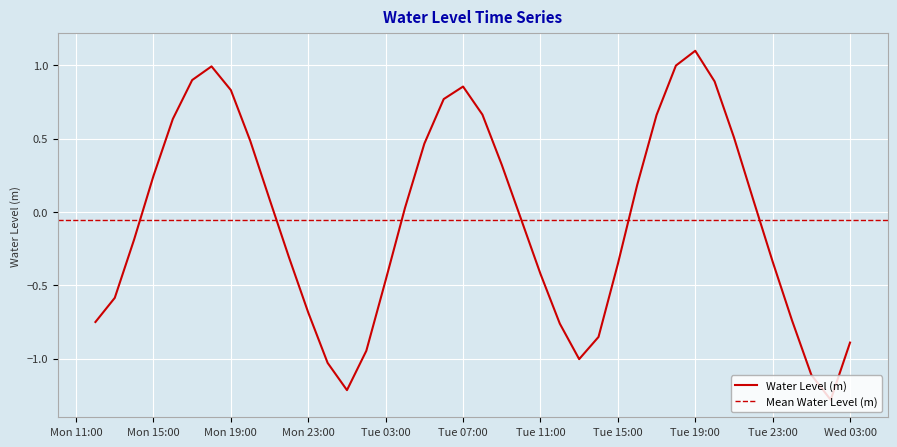

Is it true that the value at 2025-04-07 14:00:00 is -0.2?

True